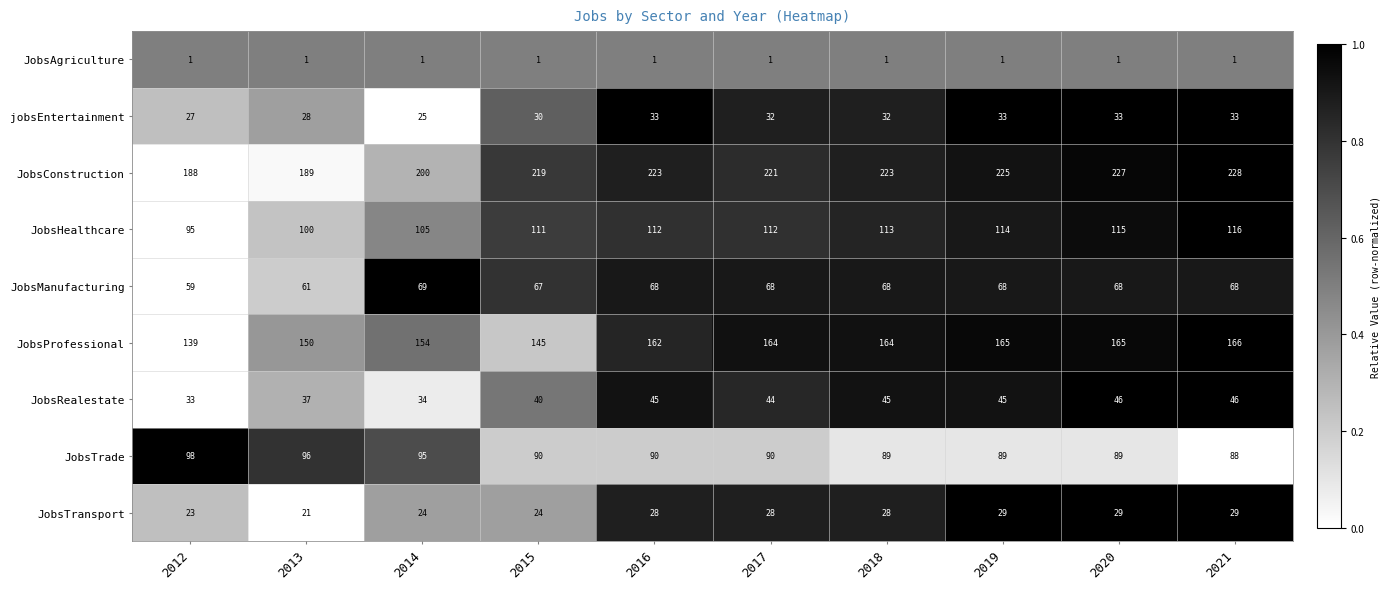

How many data points does each series have?

10